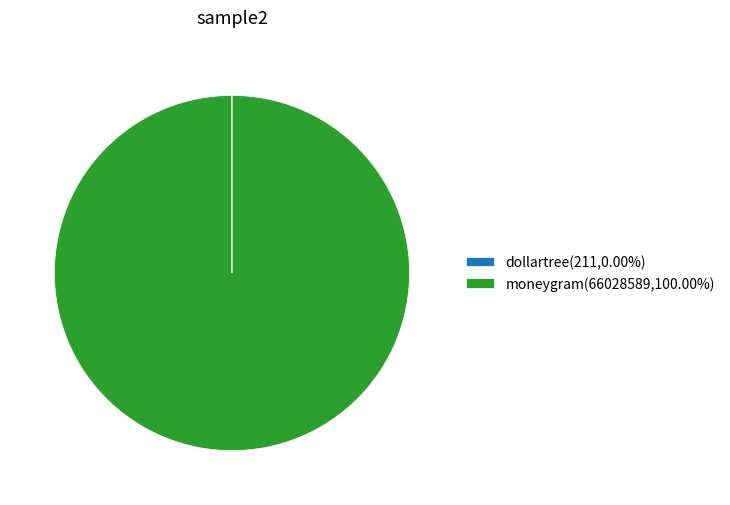

Does moneygram(66028589,100.00%) represent more than half of the total?

Yes